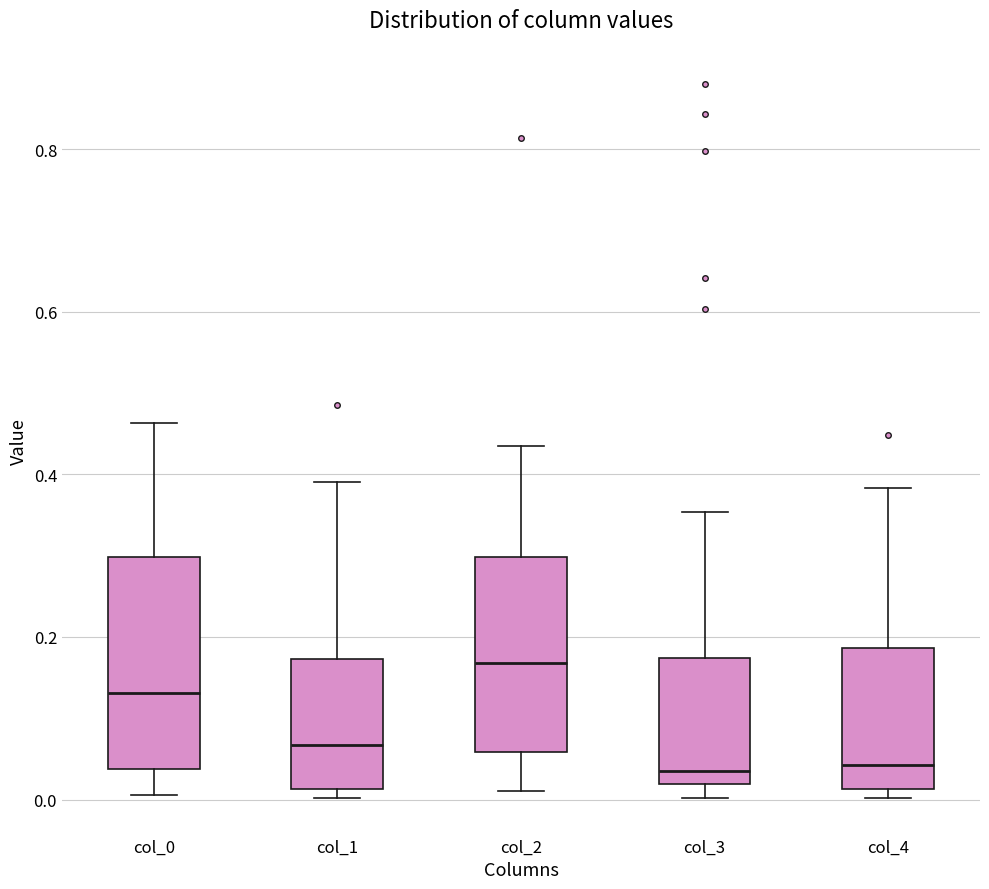

Reading left to right, read every box against the y-axis: the position of its median line, the range the box covers, and the ends of its whiskers. The values are not printed on the chart, so give them approximately, as read against the axis.

col_0: median 0.14, box 0.04 to 0.30, whiskers 0.00 to 0.46
col_1: median 0.06, box 0.02 to 0.18, whiskers 0.00 to 0.40
col_2: median 0.16, box 0.06 to 0.30, whiskers 0.02 to 0.44
col_3: median 0.04, box 0.02 to 0.18, whiskers 0.00 to 0.36
col_4: median 0.04, box 0.02 to 0.18, whiskers 0.00 to 0.38